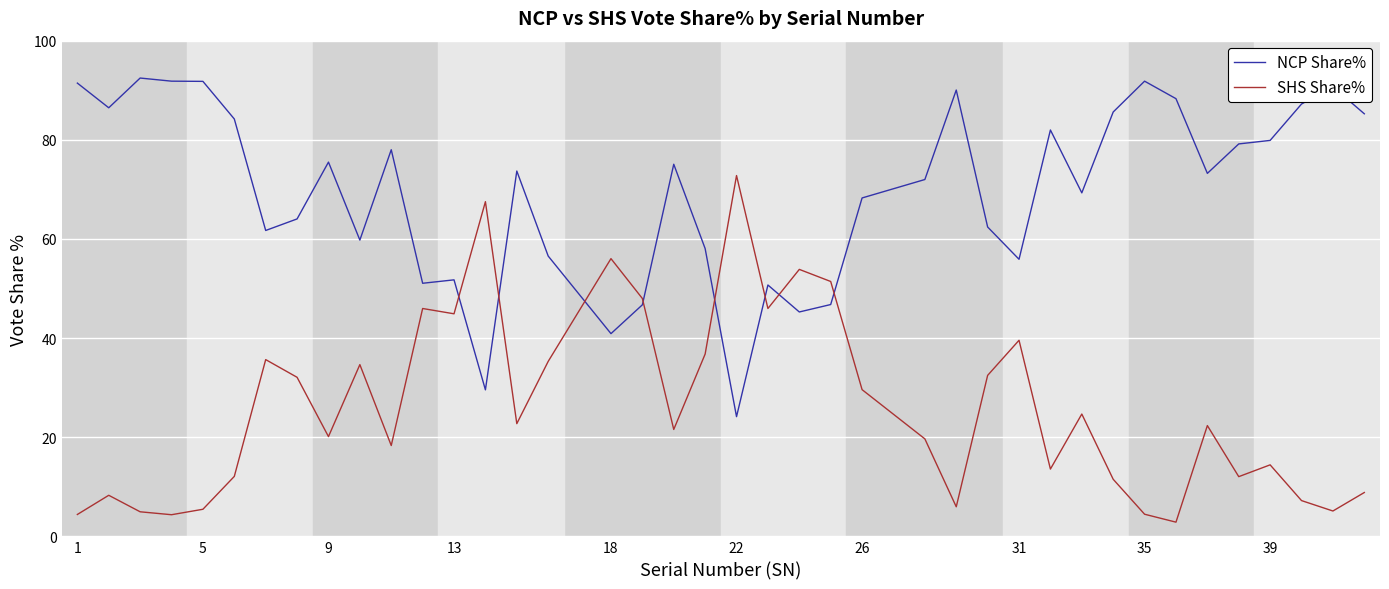

List the series in order of their peak value, lowest first.

SHS Share%, NCP Share%